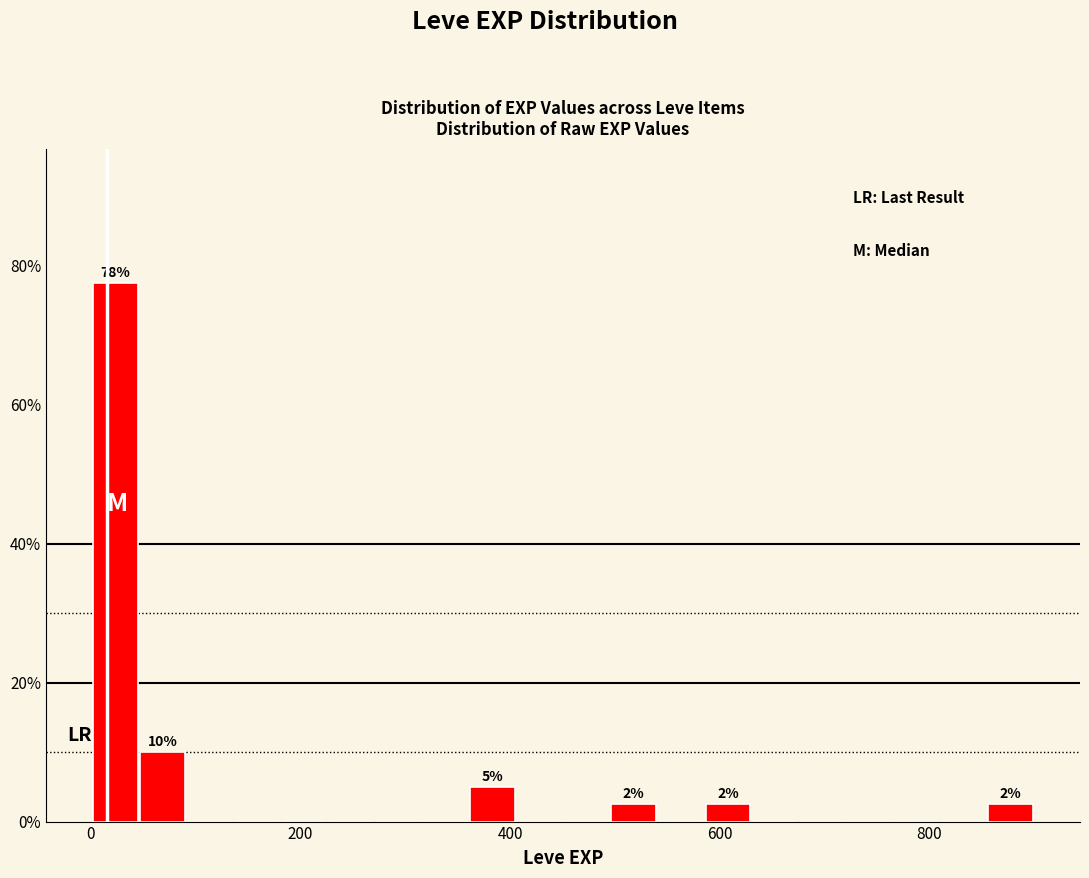

Around what value on the x-axis is the tallest bar? Give the approximate position of its centre, as read against the axis.

20